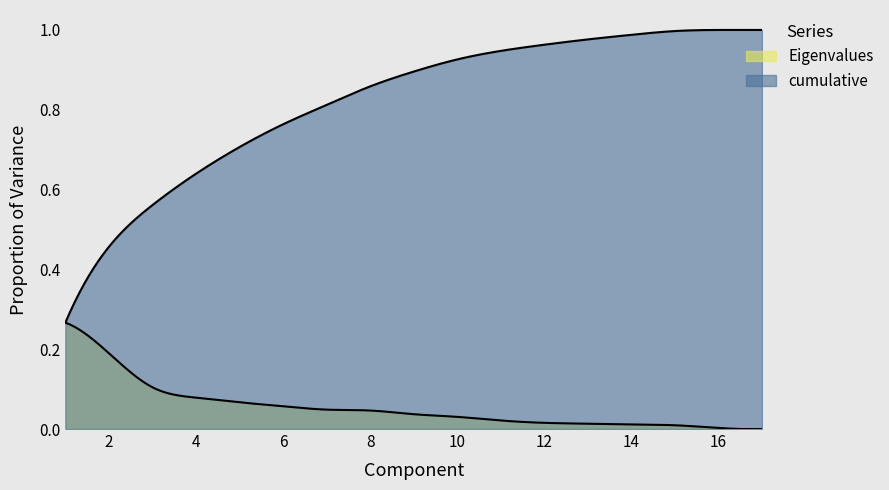

Rank the series by their maximum value, from highest to lowest.

cumulative, Eigenvalues